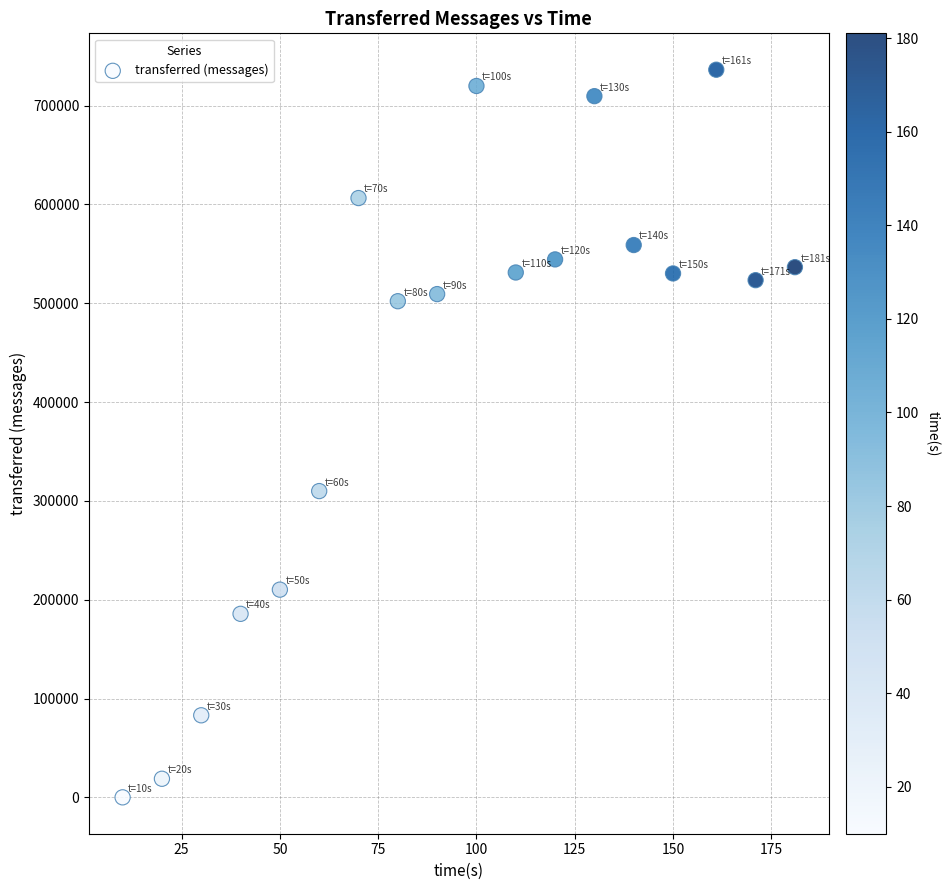

What is the range of X values (max minus min)?

171